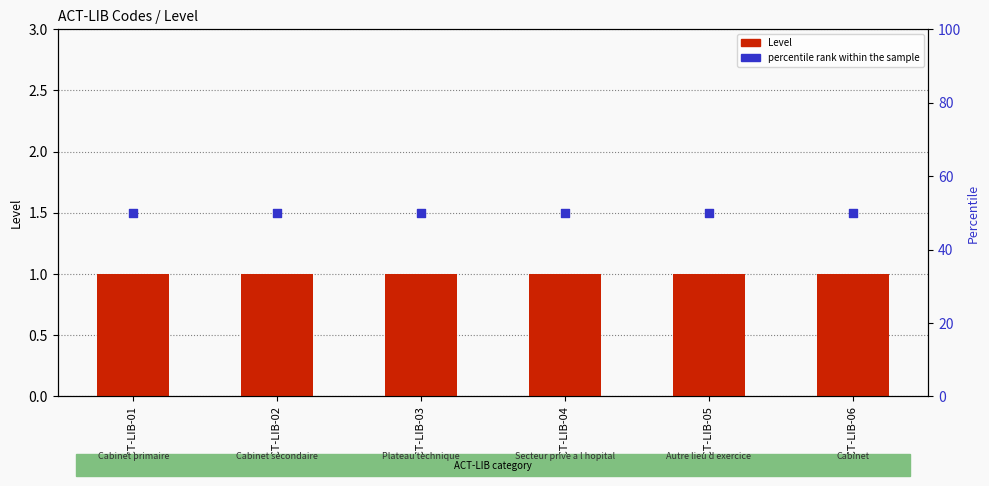

Which series reaches the maximum Y coordinate?

percentile rank within the sample